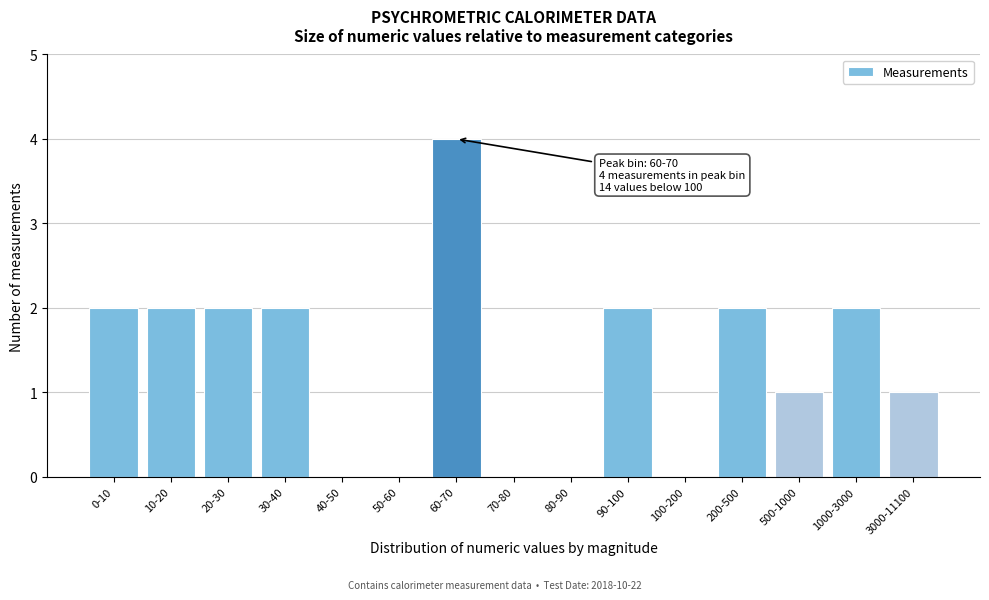

Reading left to right, extract all data points from this chart.

0-10=2	10-20=2	20-30=2	30-40=2	40-50=0	50-60=0	60-70=4	70-80=0	80-90=0	90-100=2	100-200=0	200-500=2	500-1000=1	1000-3000=2	3000-11100=1